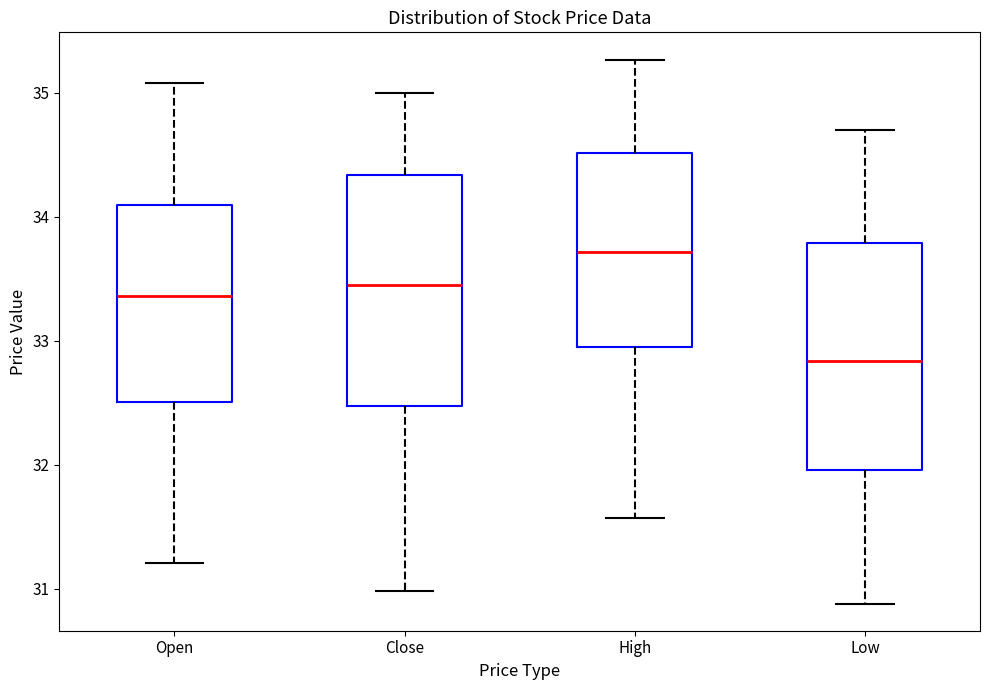

Reading left to right, read every box against the y-axis: the position of its median line, the range the box covers, and the ends of its whiskers. The values are not printed on the chart, so give them approximately, as read against the axis.

Open: median 33.4, box 32.5 to 34.1, whiskers 31.2 to 35.1
Close: median 33.4, box 32.5 to 34.3, whiskers 31.0 to 35.0
High: median 33.7, box 33.0 to 34.5, whiskers 31.6 to 35.3
Low: median 32.8, box 32.0 to 33.8, whiskers 30.9 to 34.7